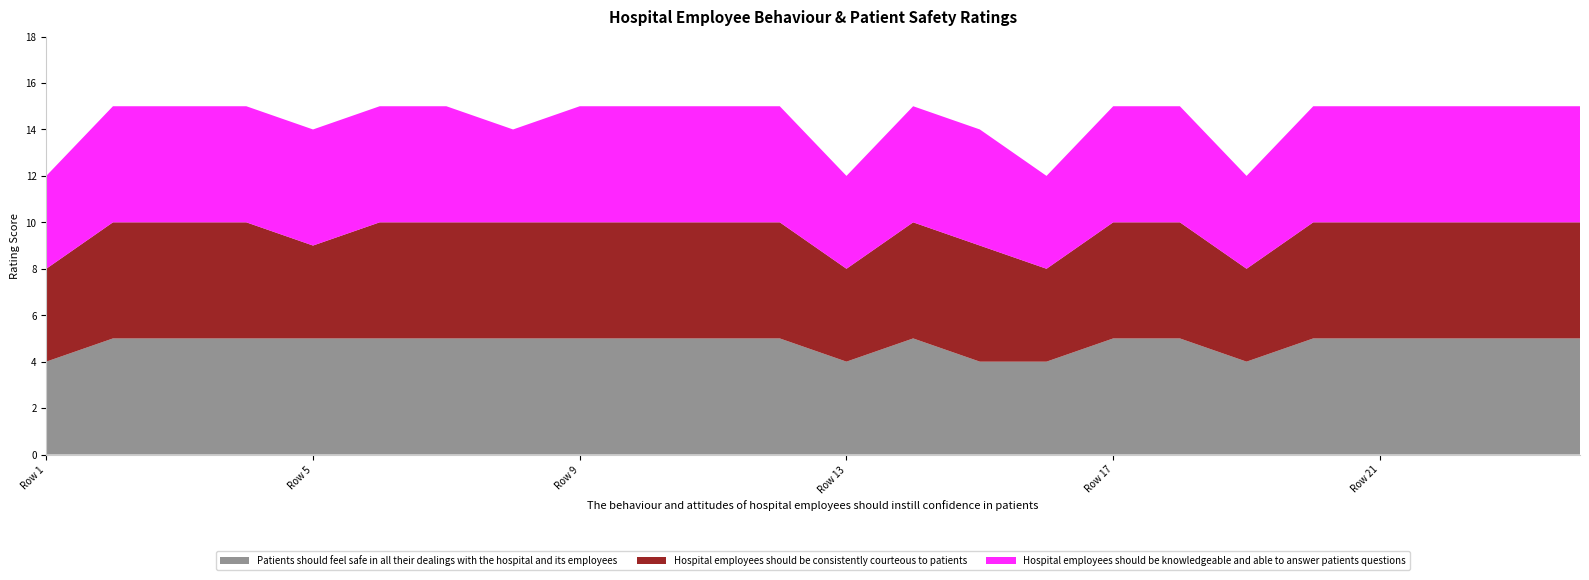

Reading left to right, extract all data points from this chart.

Patients should feel safe in all their dealings with the hospital and its employees: 4	5	5	5	5	5	5	5	5	5	5	5	4	5	4	4	5	5	4	5	5	5	5	5
Hospital employees should be consistently courteous to patients: 4	5	5	5	4	5	5	5	5	5	5	5	4	5	5	4	5	5	4	5	5	5	5	5
Hospital employees should be knowledgeable and able to answer patients questions: 4	5	5	5	5	5	5	4	5	5	5	5	4	5	5	4	5	5	4	5	5	5	5	5